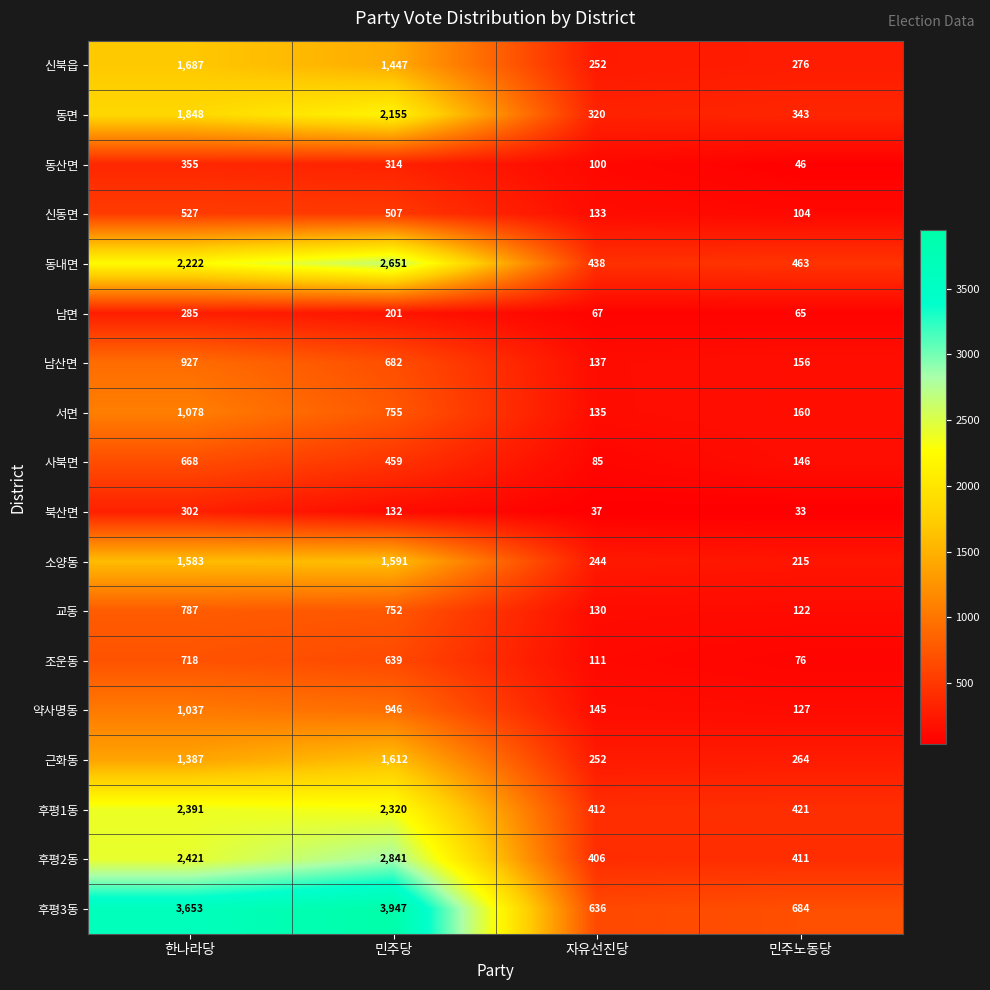

At which label does 근화동 reach its minimum?

자유선진당